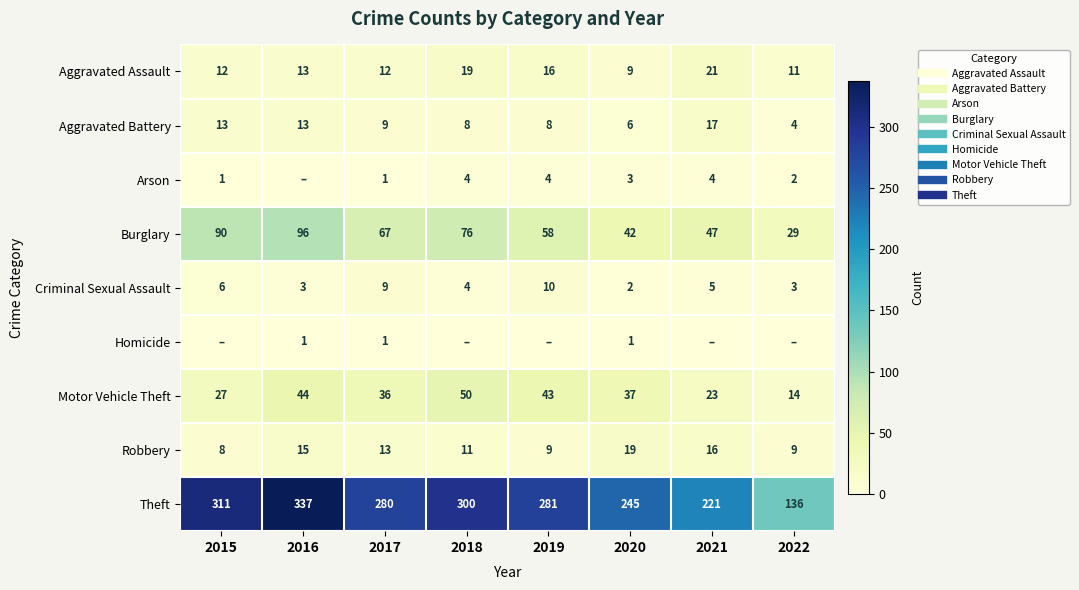

Which series has the largest total across all categories?

Theft